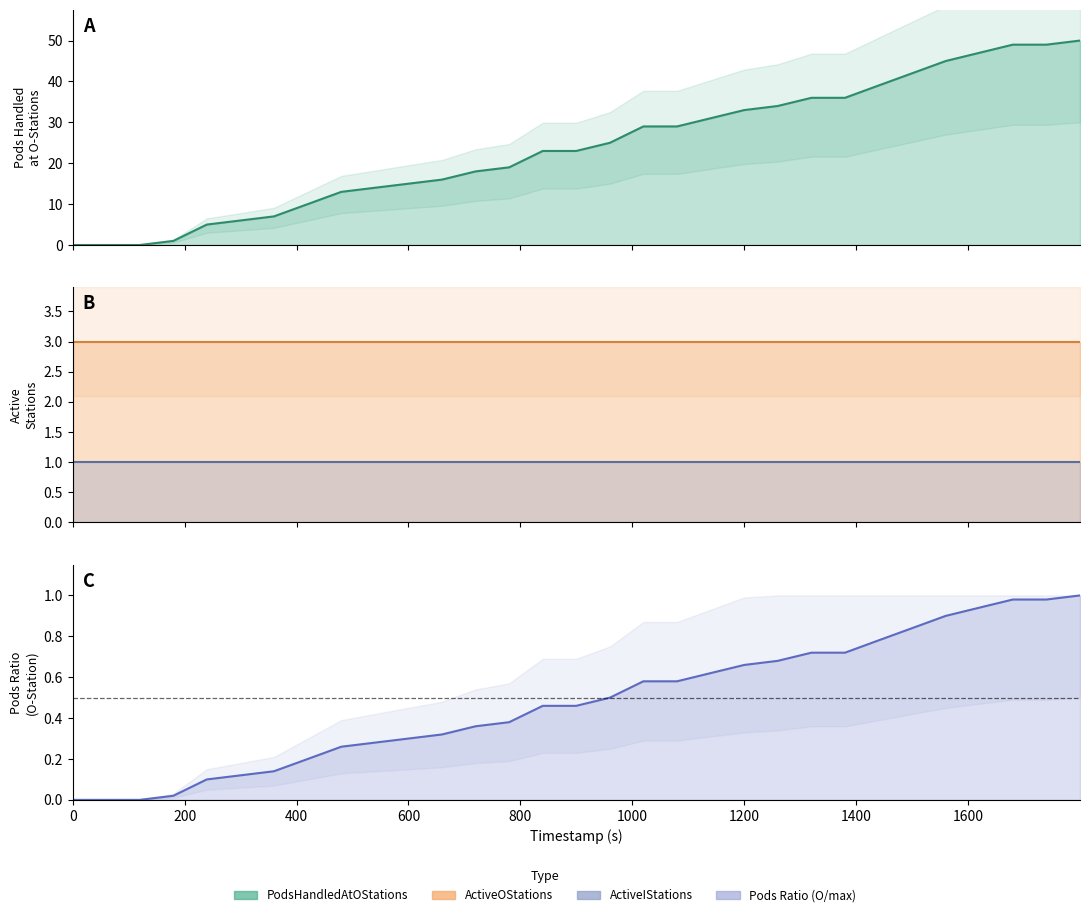

Does the chart display data point markers on the line(s)?

No